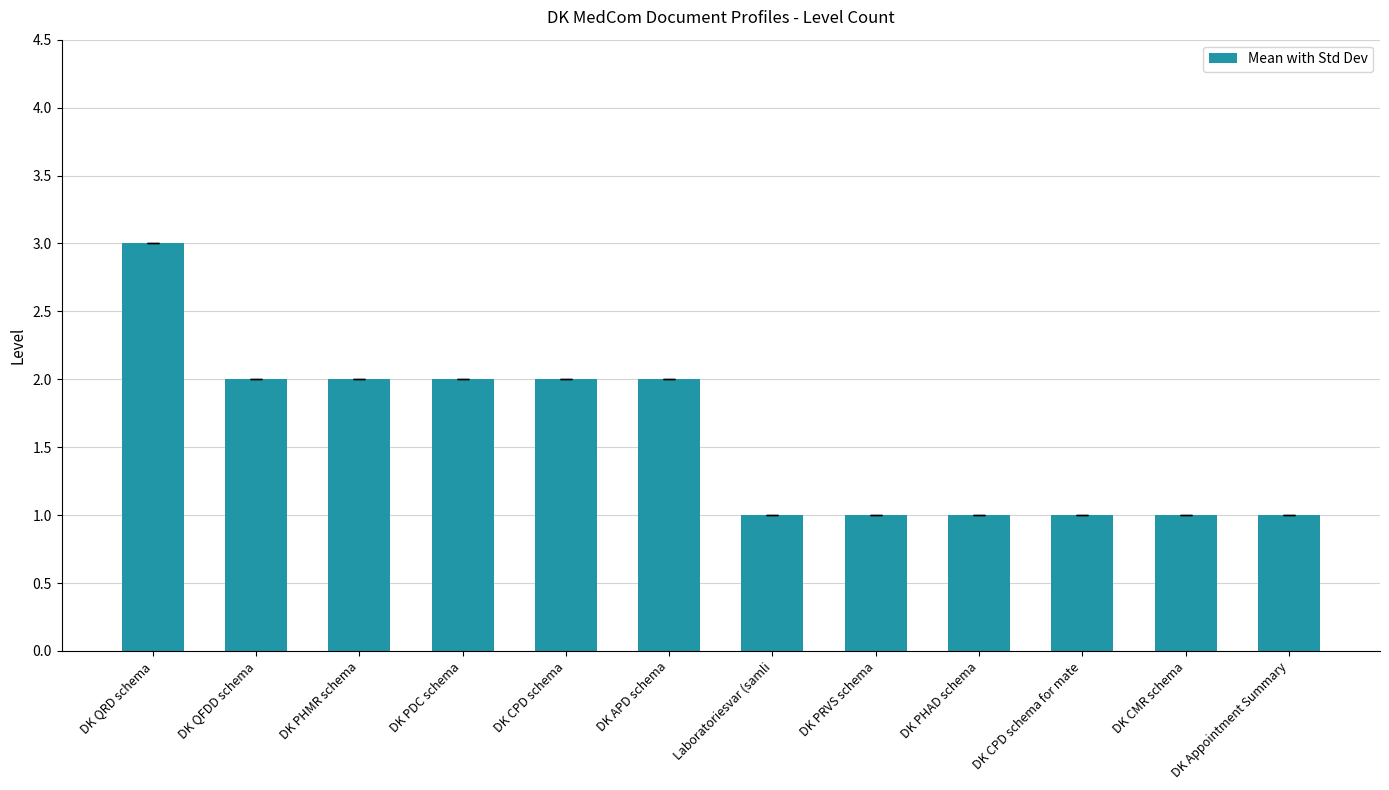

How many data points does each series have?

12